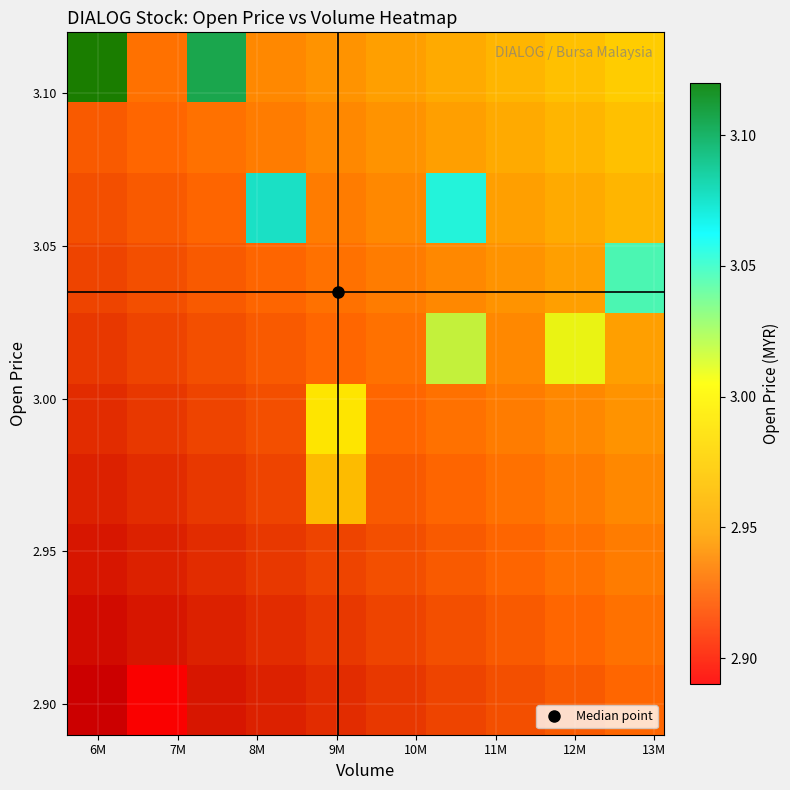

How many series are shown in this chart?

10